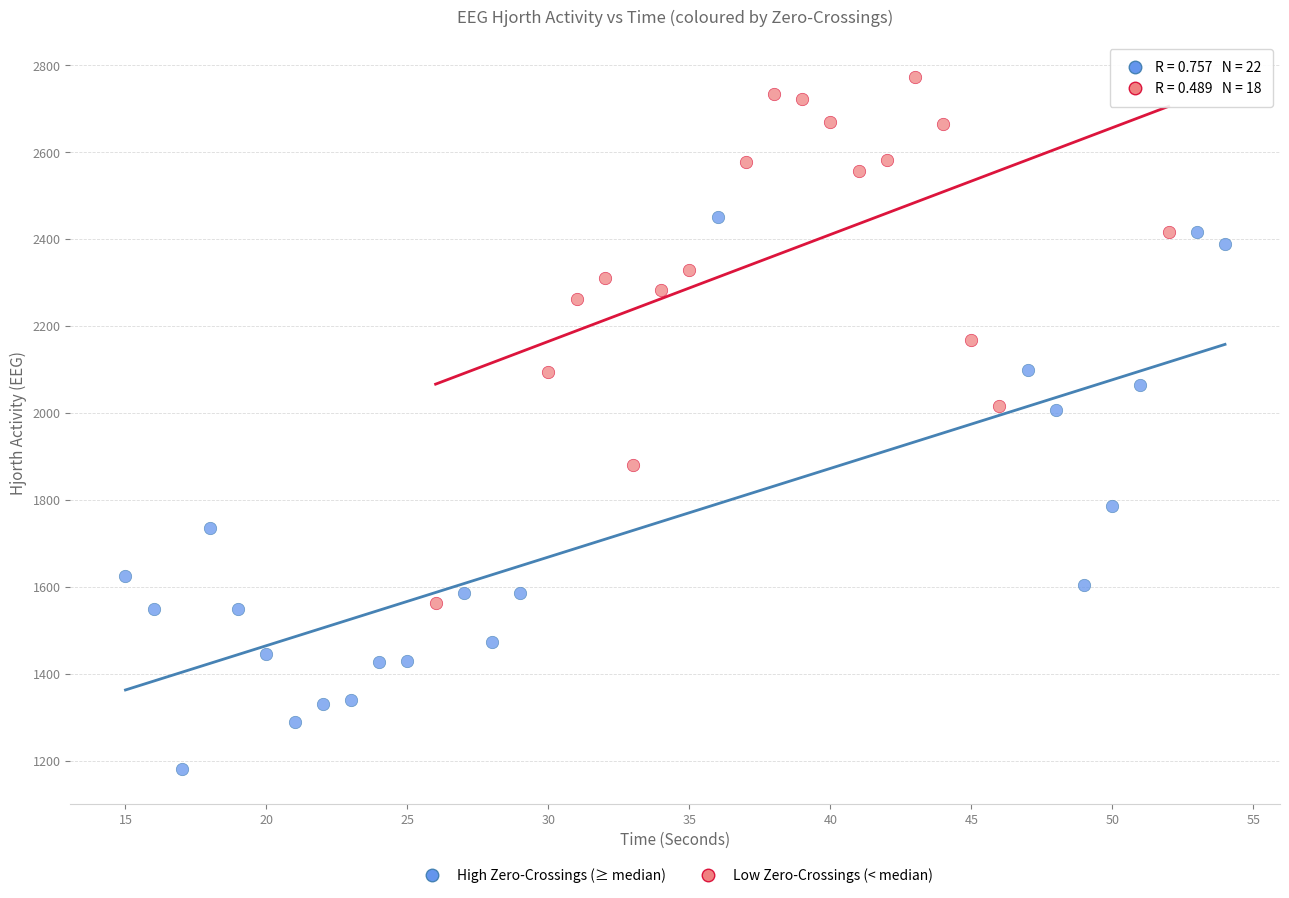

Which series contains the highest Y value?

Low Zero-Crossings (< median)